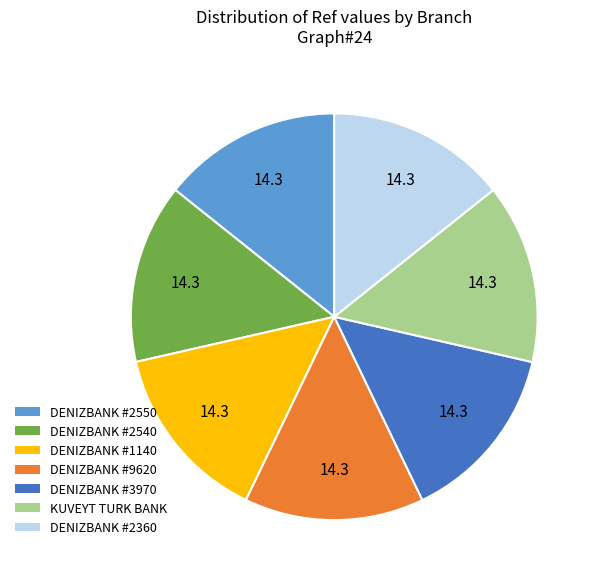

Is there any slice that represents more than half of the pie?

No